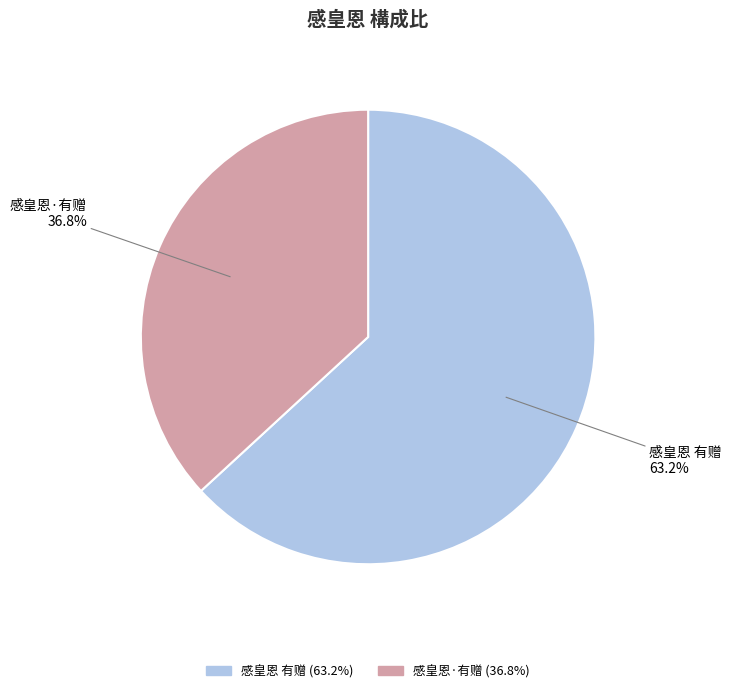

How many segments does this pie chart have?

2